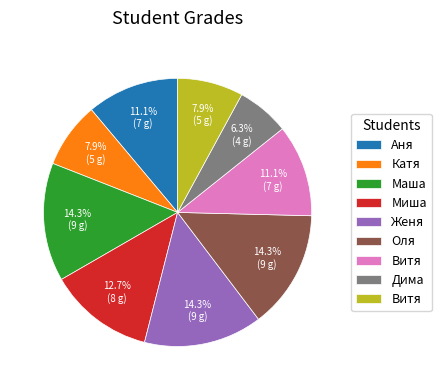

Is there a majority slice in this chart?

No